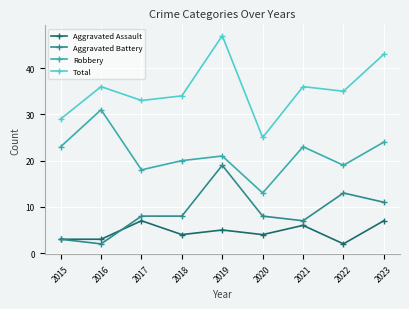

What is the lowest value of the Robbery series?

13